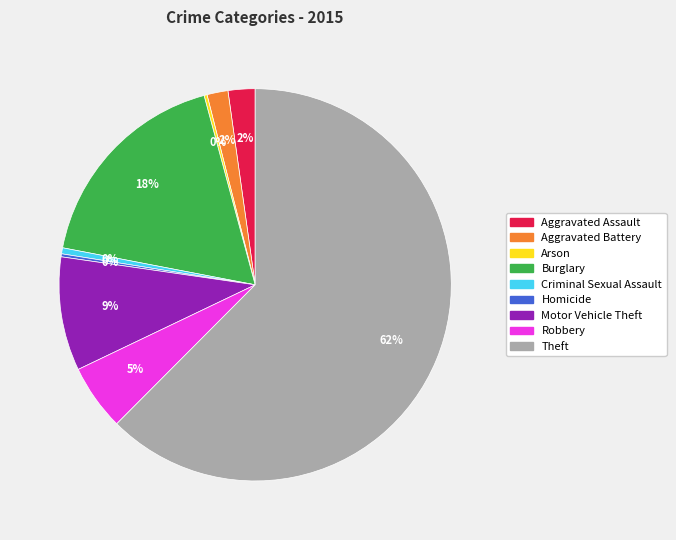

Which has a higher value, Motor Vehicle Theft or Aggravated Assault?

Motor Vehicle Theft